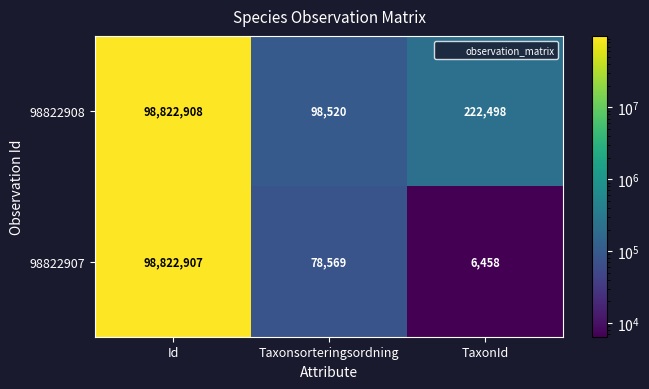

What is the maximum value shown in the chart?

98822908